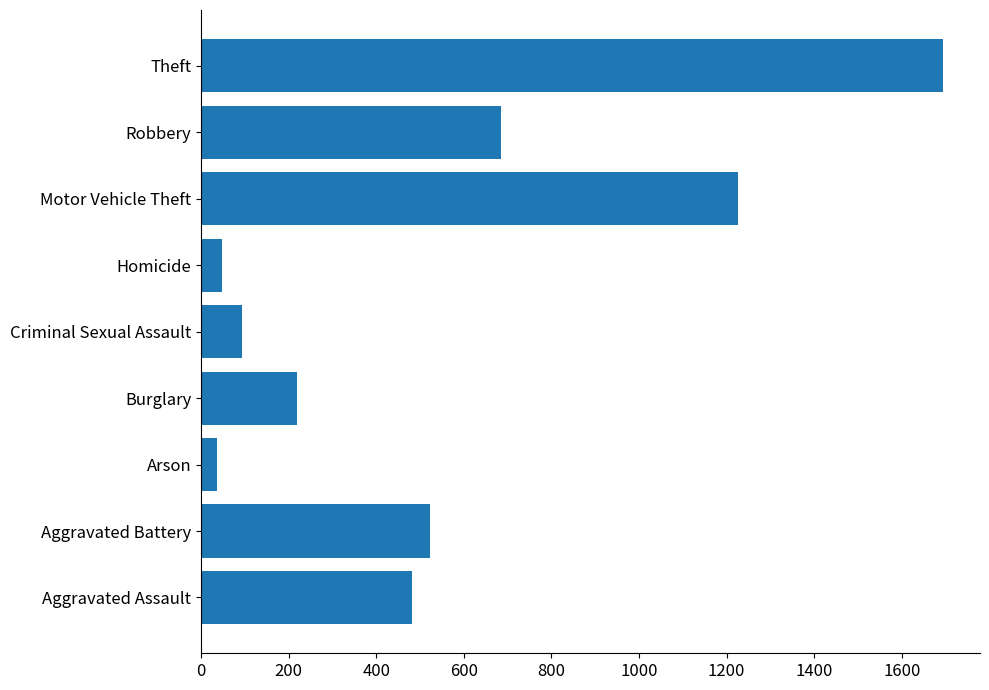

True or false: the data shows 220 at Burglary.

True